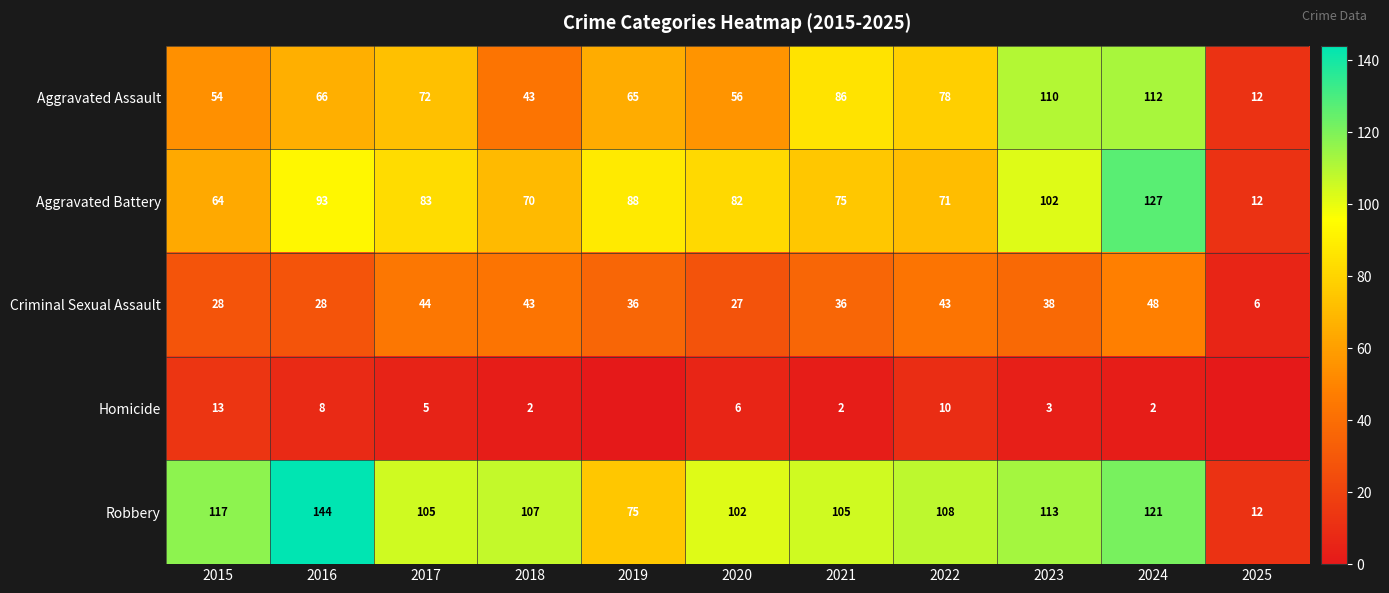

The Robbery series shows 105 at 2017. True or false?

True